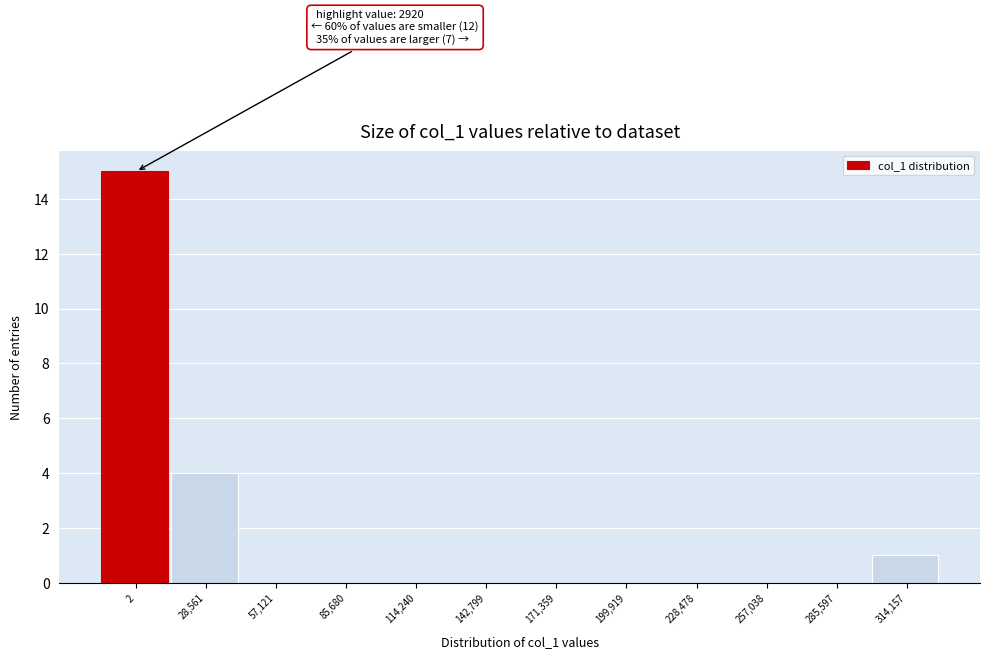

Reading left to right, list all the values displayed in this chart.

2=15	28,561=4	57,121=0	85,680=0	114,240=0	142,799=0	171,359=0	199,919=0	228,478=0	257,038=0	285,597=0	314,157=1